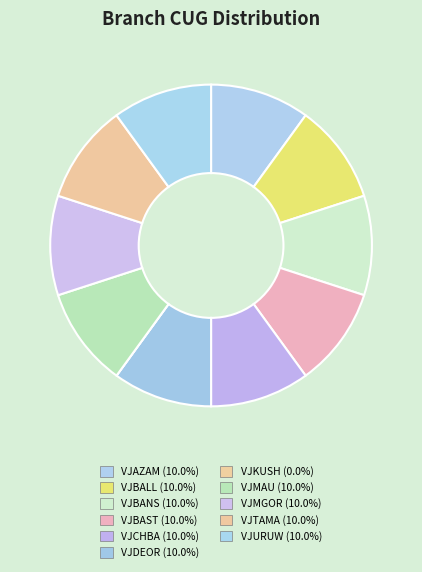

How much of the chart is everything except VJURUW?

90.0%